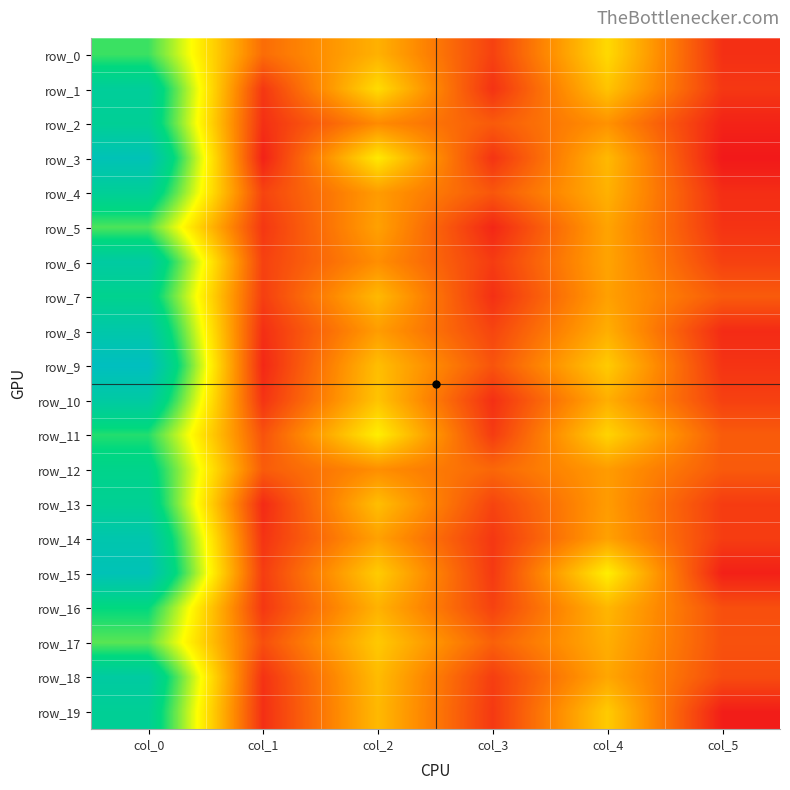

True or false: row_14 has a value of 1.5 at col_3.

False